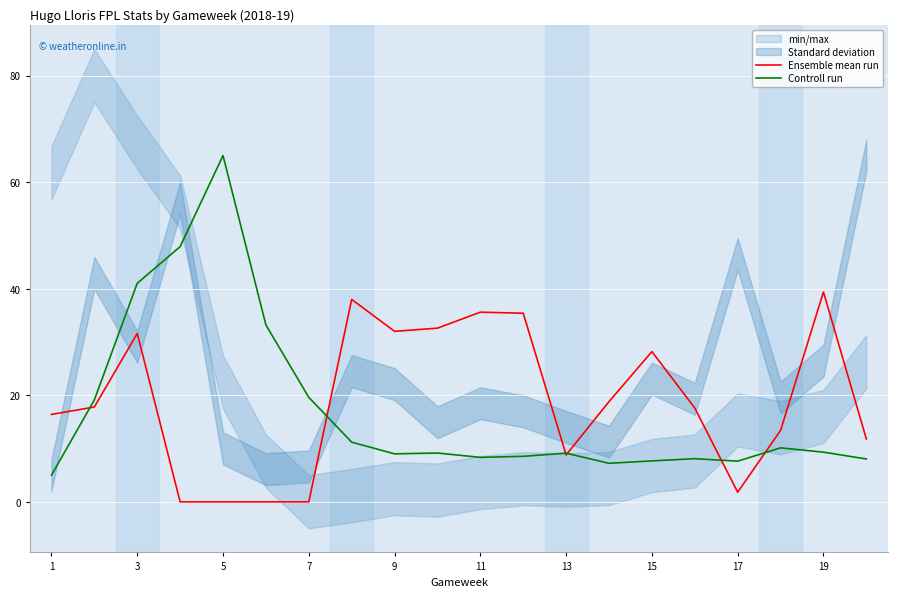

What is the maximum value for Controll run?

65.0